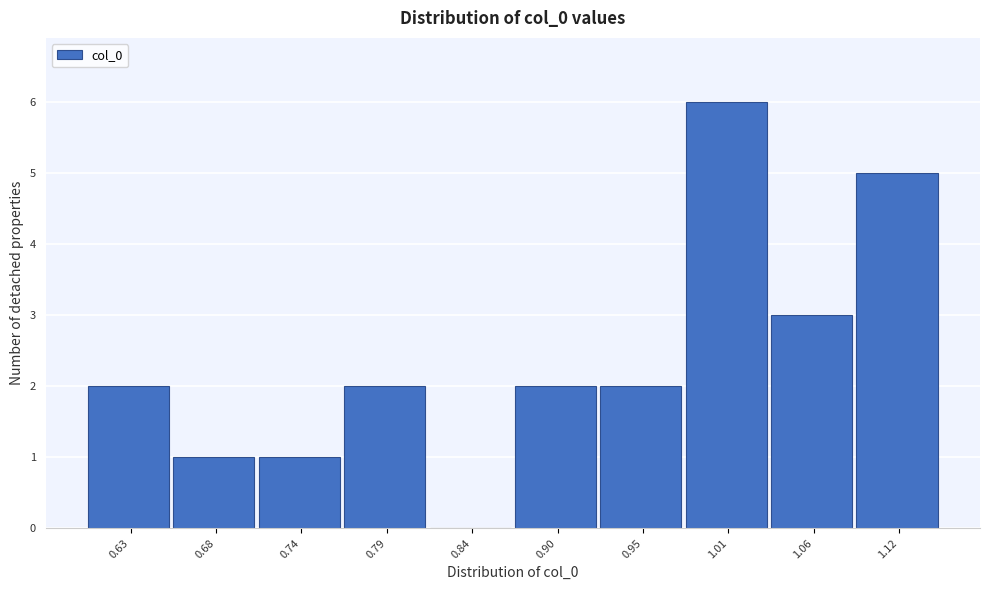

Reading right to left, list all the values displayed in this chart.

1.12=5	1.06=3	1.01=6	0.95=2	0.90=2	0.84=0	0.79=2	0.74=1	0.68=1	0.63=2